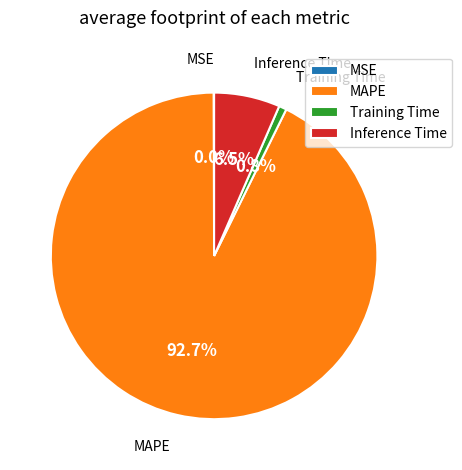

What portion of the pie excludes Training Time?

99.2%